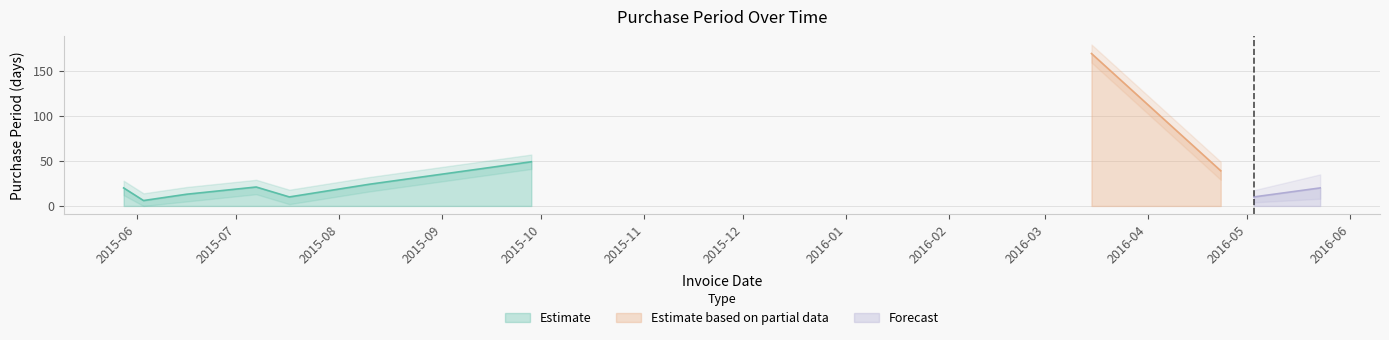

What is the ratio of the value at 2016-04-23 to the value at 2016-05-23?

1.9